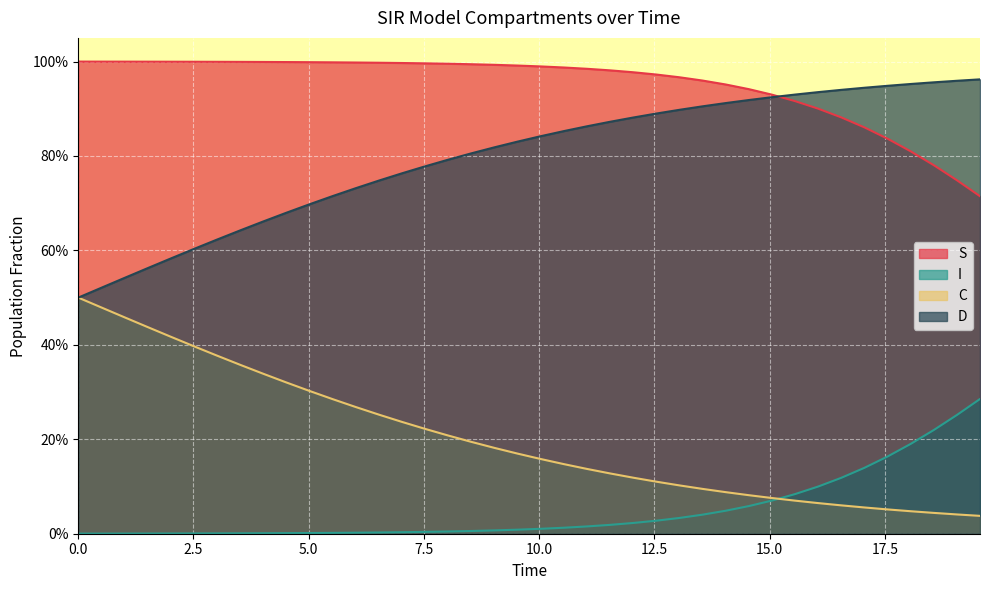

What are all the series names shown in the legend?

S, I, C, D